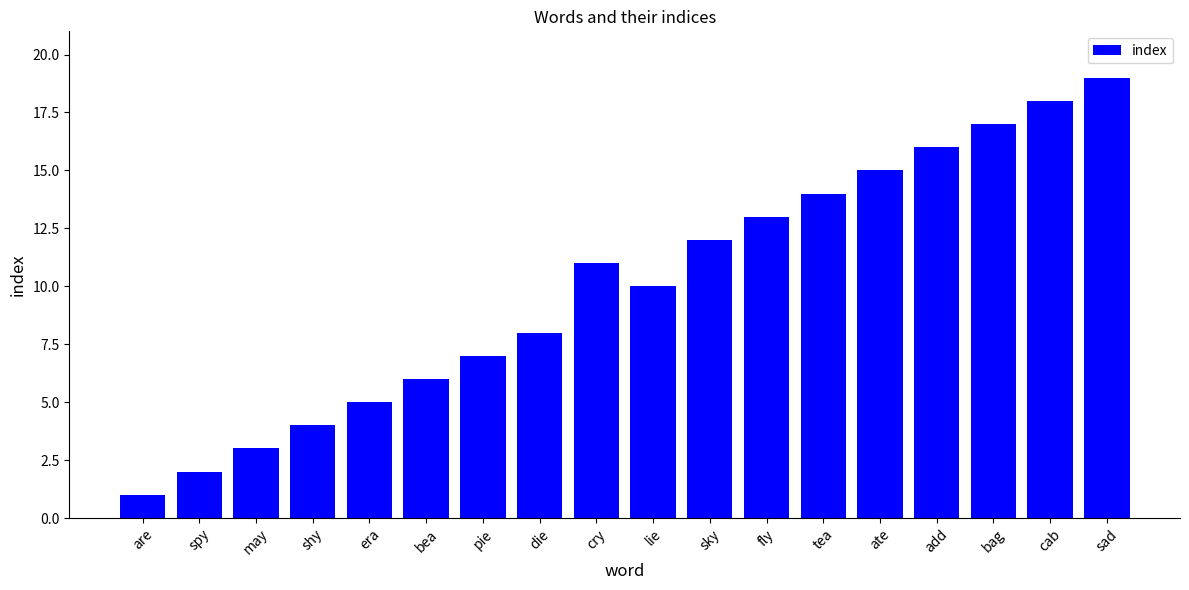

What is the ratio of the value at pie to the value at add?

0.4